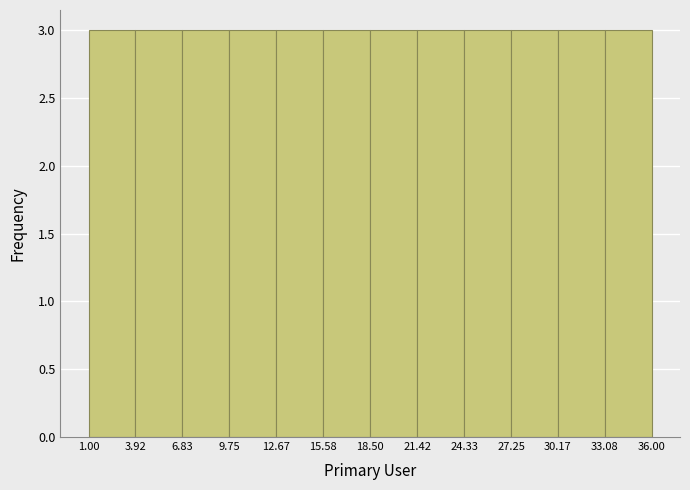

Reading left to right, list every bar in this chart as the range it spans on the x-axis followed by its height. The values are not printed on the chart, so give them approximately, as read against the axis.

1.00 to 3.92: 3
3.92 to 6.83: 3
6.83 to 9.75: 3
9.75 to 12.67: 3
12.67 to 15.58: 3
15.58 to 18.50: 3
18.50 to 21.42: 3
21.42 to 24.33: 3
24.33 to 27.25: 3
27.25 to 30.17: 3
30.17 to 33.08: 3
33.08 to 36.00: 3